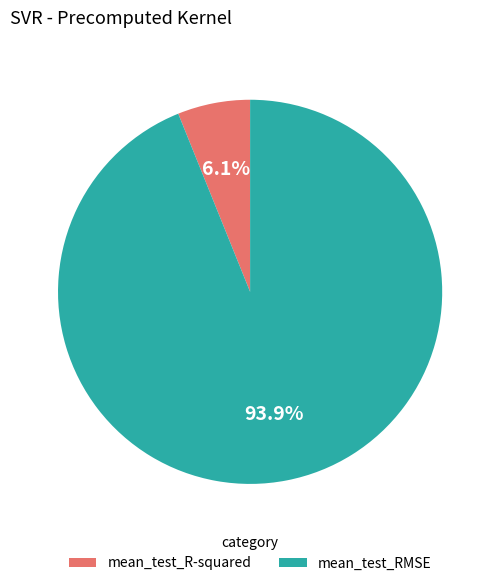

Does any single category account for the majority?

Yes